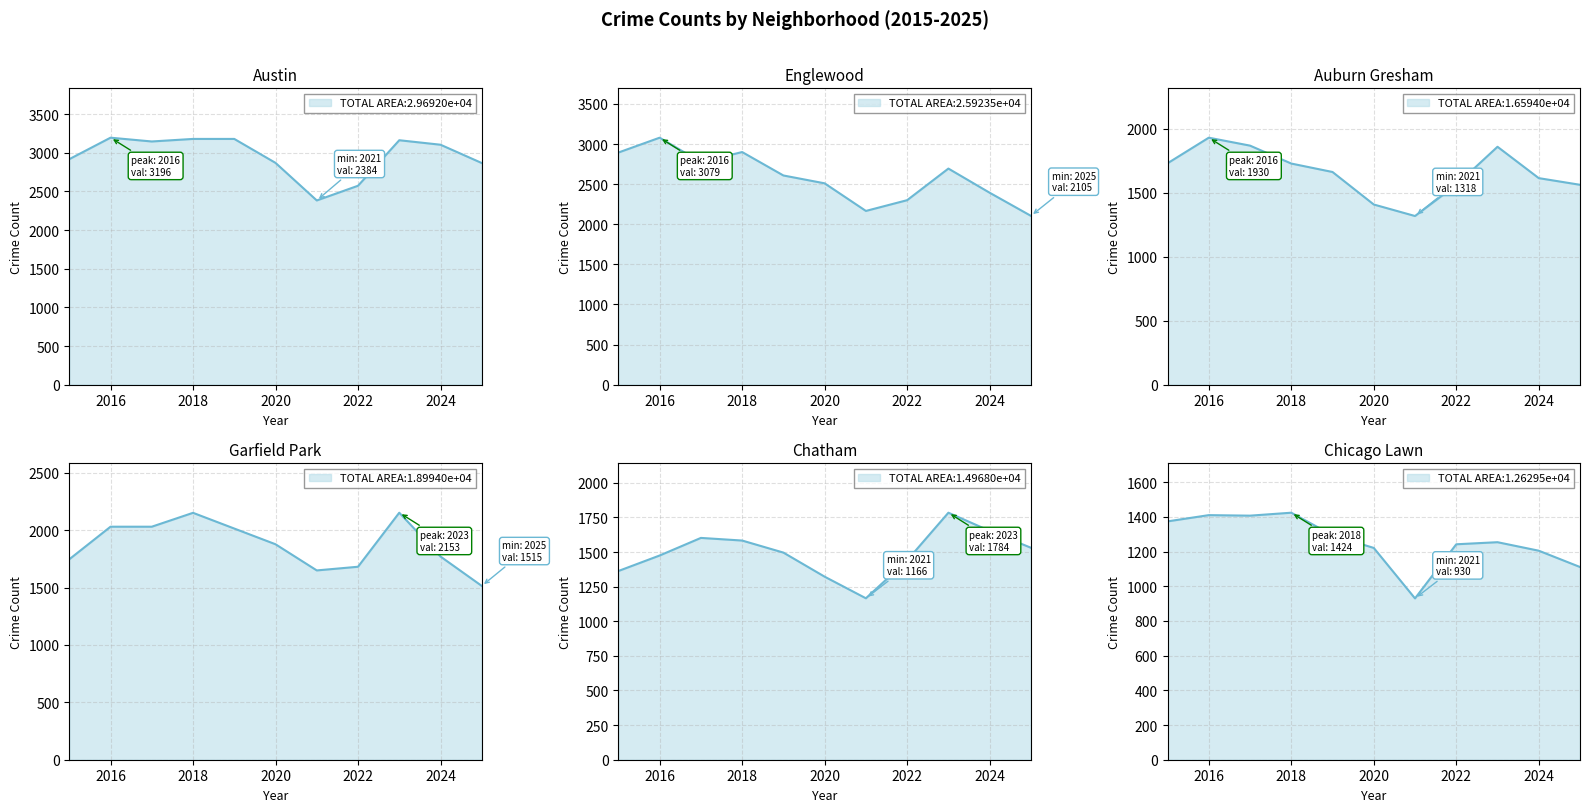

Reading left to right, list all the values displayed in this chart.

Austin: 2918	3196	3147	3180	3180	2870	2384	2574	3163	3105	2868
Englewood: 2894	3079	2774	2900	2608	2510	2166	2300	2694	2393	2105
Auburn Gresham: 1730	1930	1868	1728	1662	1408	1318	1561	1859	1614	1562
Garfield Park: 1747	2031	2031	2152	2015	1878	1650	1682	2153	1771	1515
Chatham: 1363	1475	1602	1583	1496	1322	1166	1440	1784	1653	1531
Chicago Lawn: 1374	1410	1407	1424	1294	1221	930	1242	1254	1205	1111